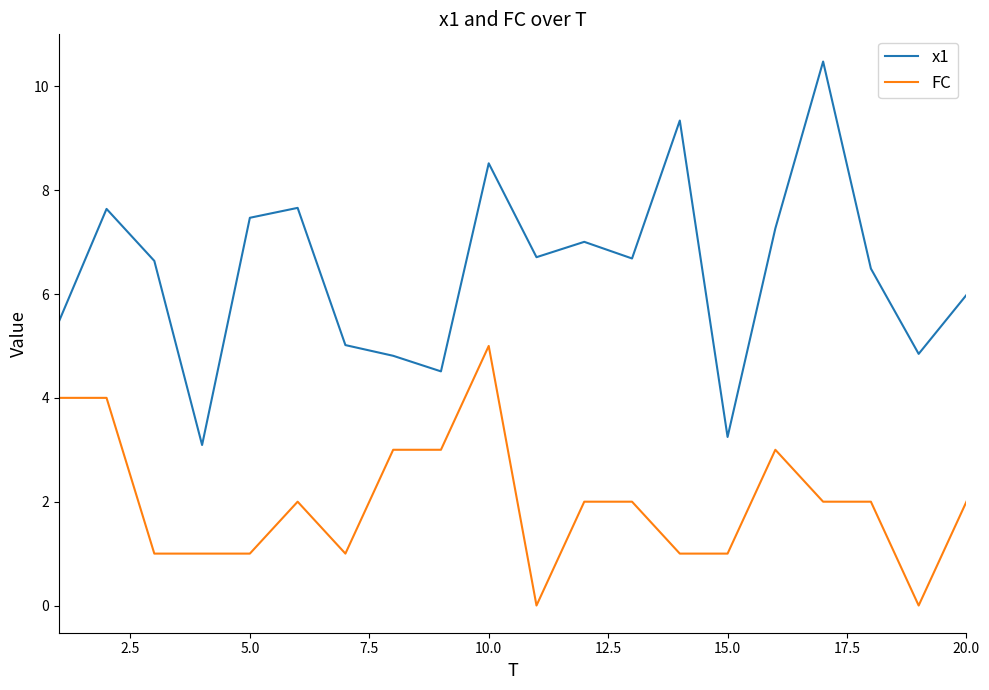

List the series in order of their peak value, highest first.

x1, FC